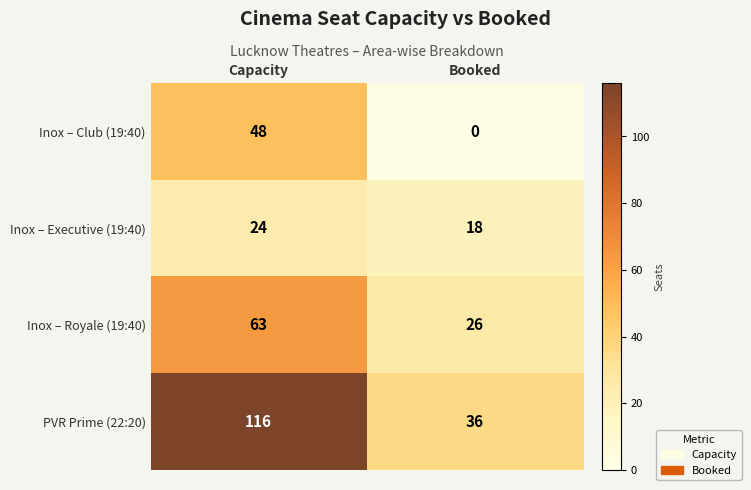

How many data points does each series have?

2